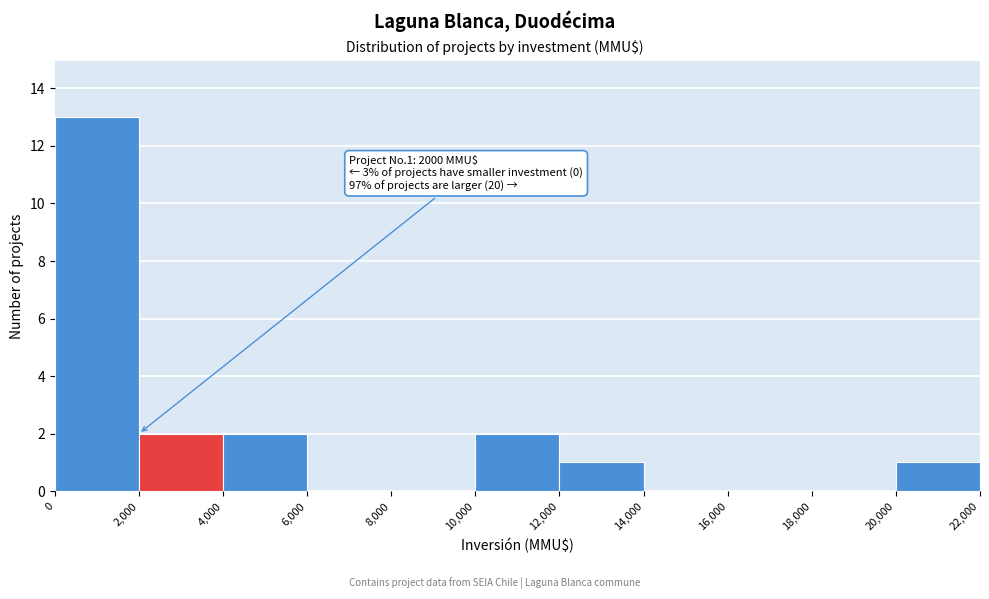

Which range on the x-axis has the tallest bar?

0 to 2,000